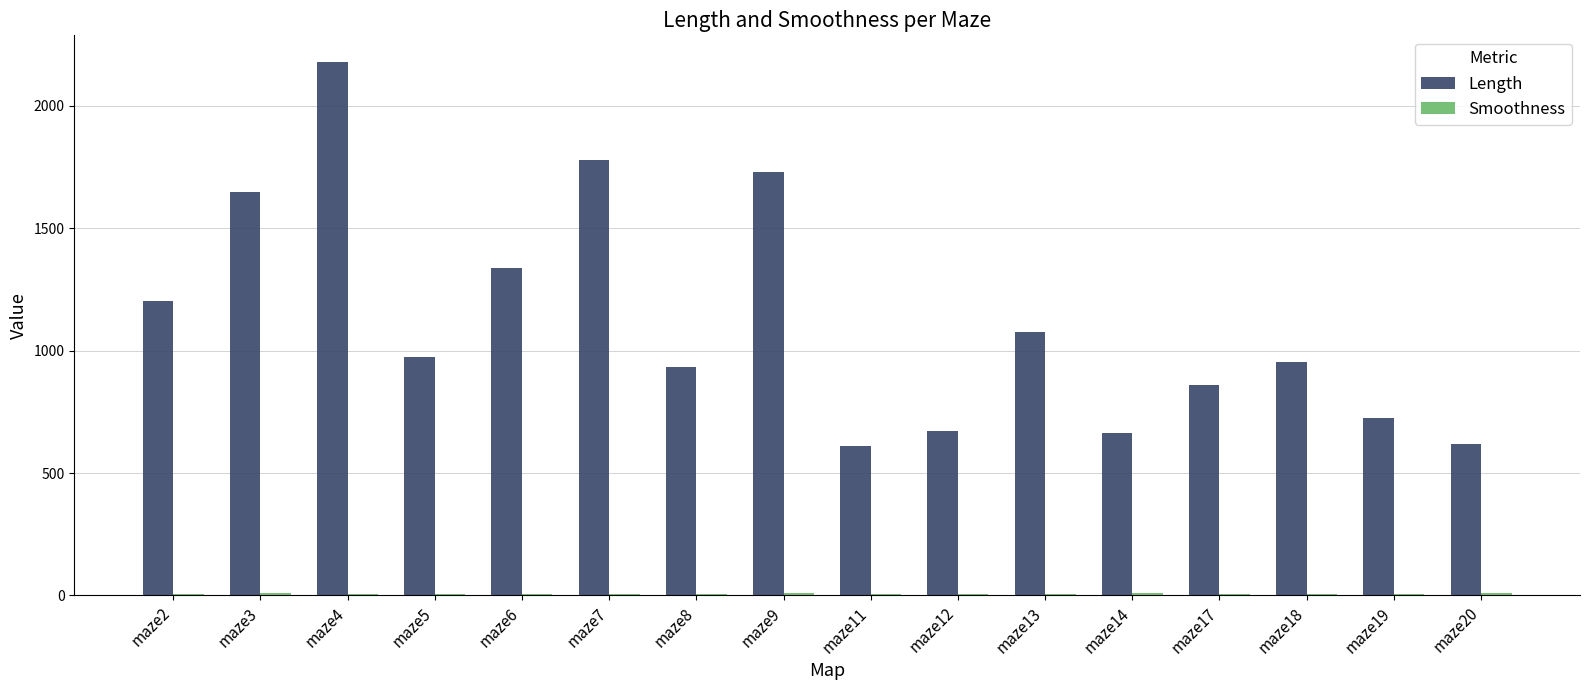

At which label is Length closest to 1393?

maze6